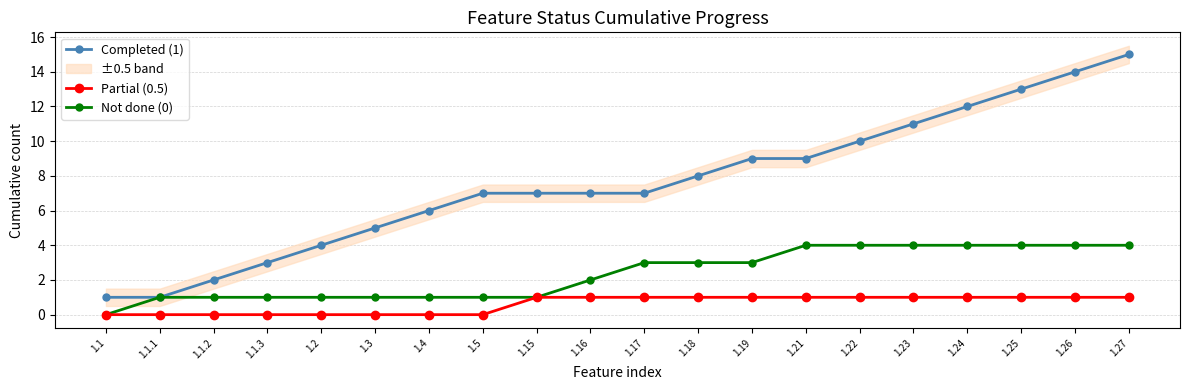

List the series in order of their overall mean, lowest first.

Partial (0.5), Not done (0), Completed (1)